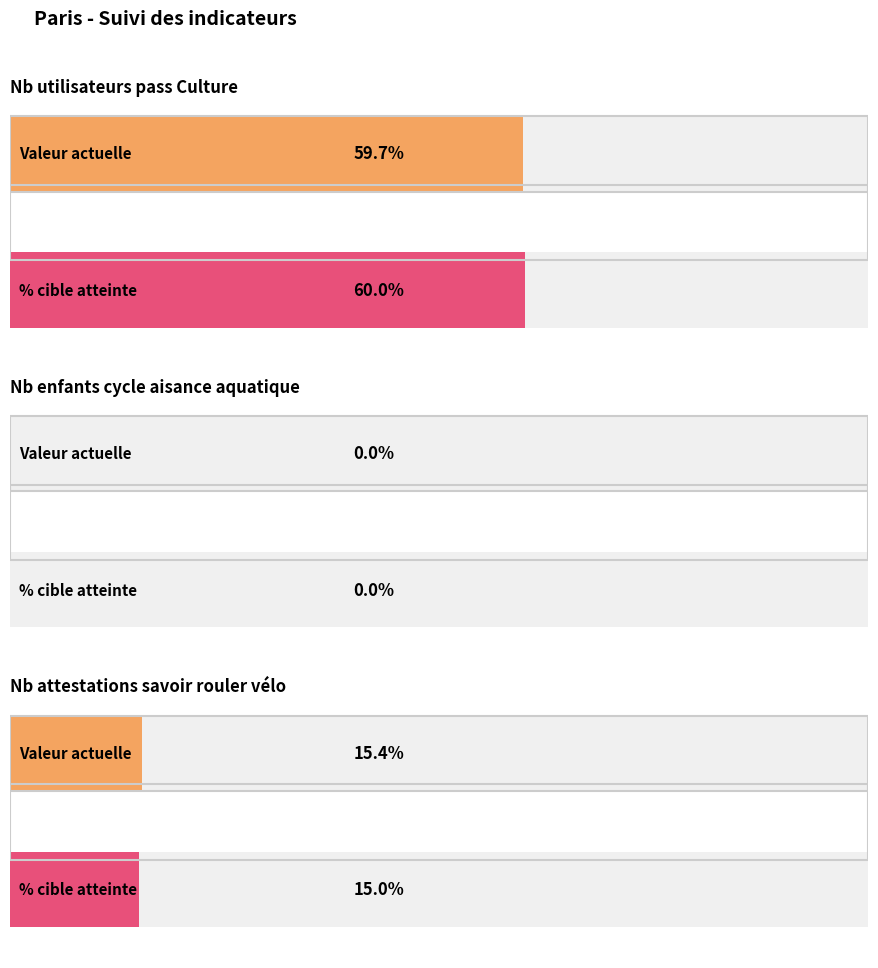

What is the sum of all pourcentage_cible values?

75